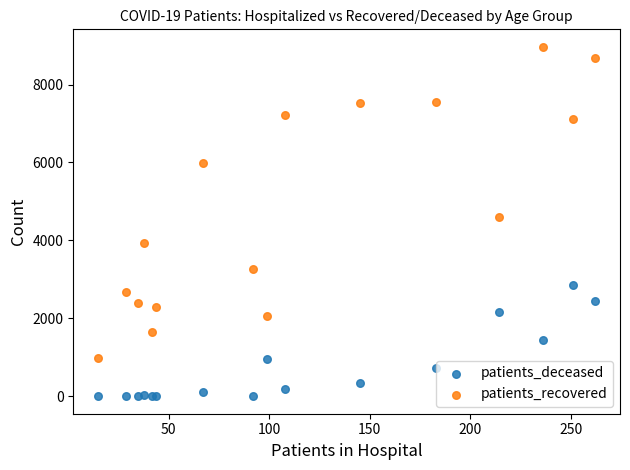

In the patients_recovered series, what Y value is closest to 4973?

4603